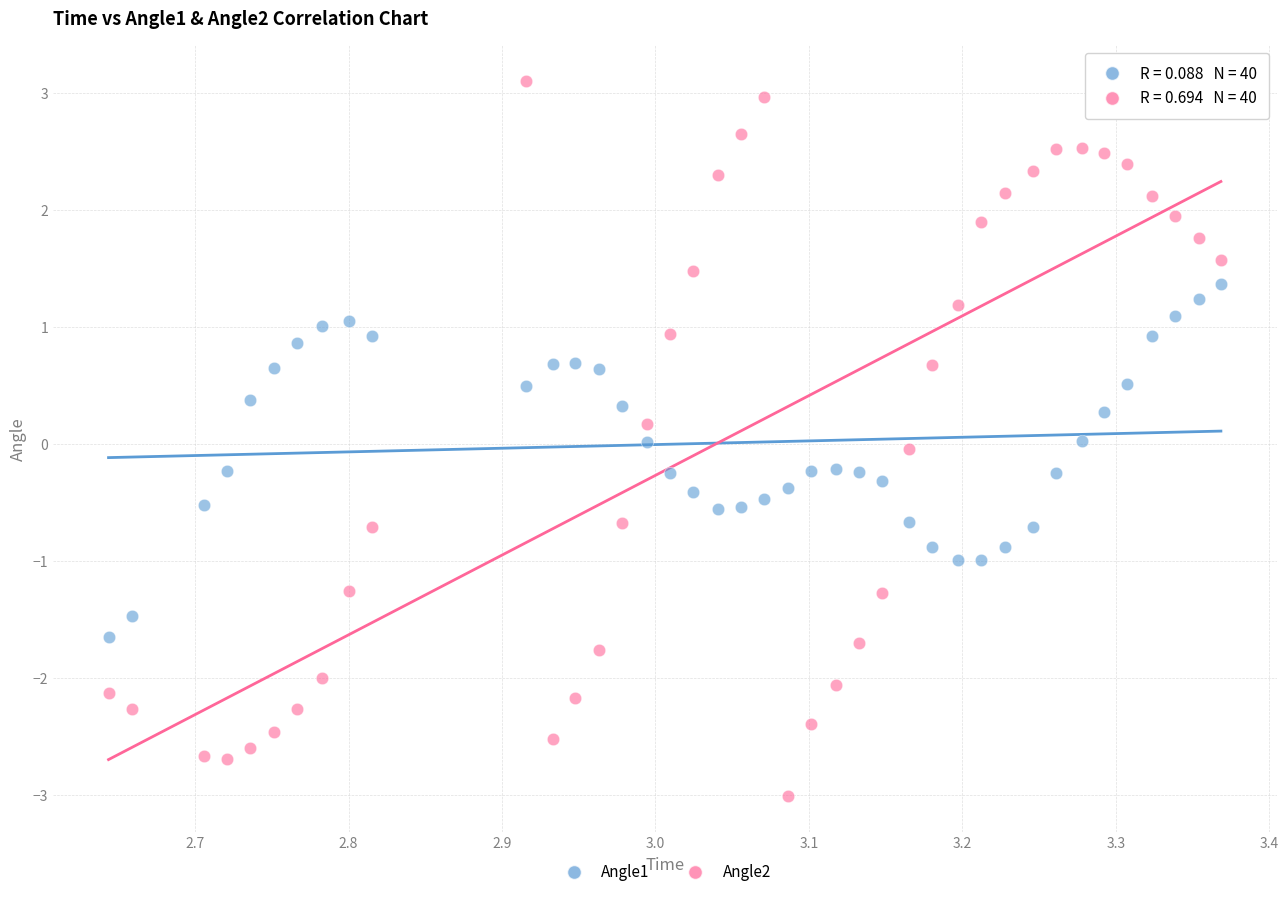

Which series reaches the minimum Y coordinate?

Angle2